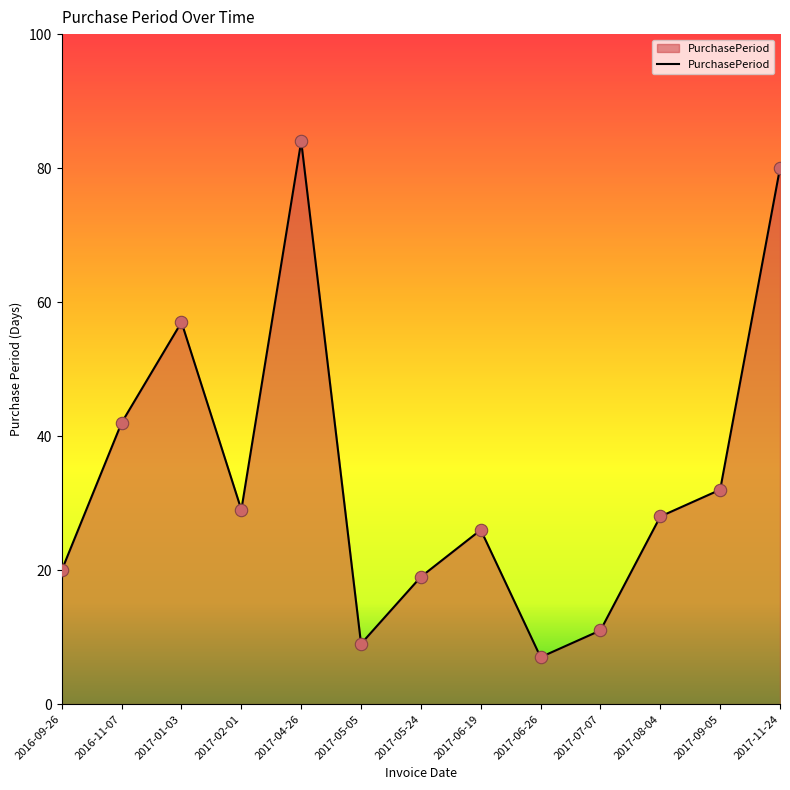

What is the change in value from 2017-09-05 to 2017-11-24?

+48